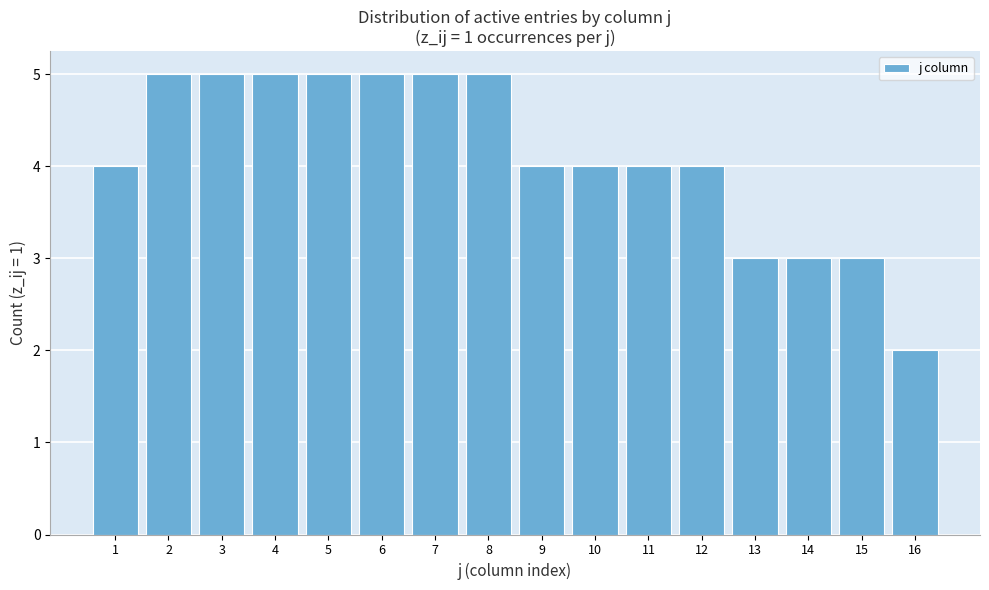

Reading left to right, transcribe all the data shown in this chart.

4	5	5	5	5	5	5	5	4	4	4	4	3	3	3	2